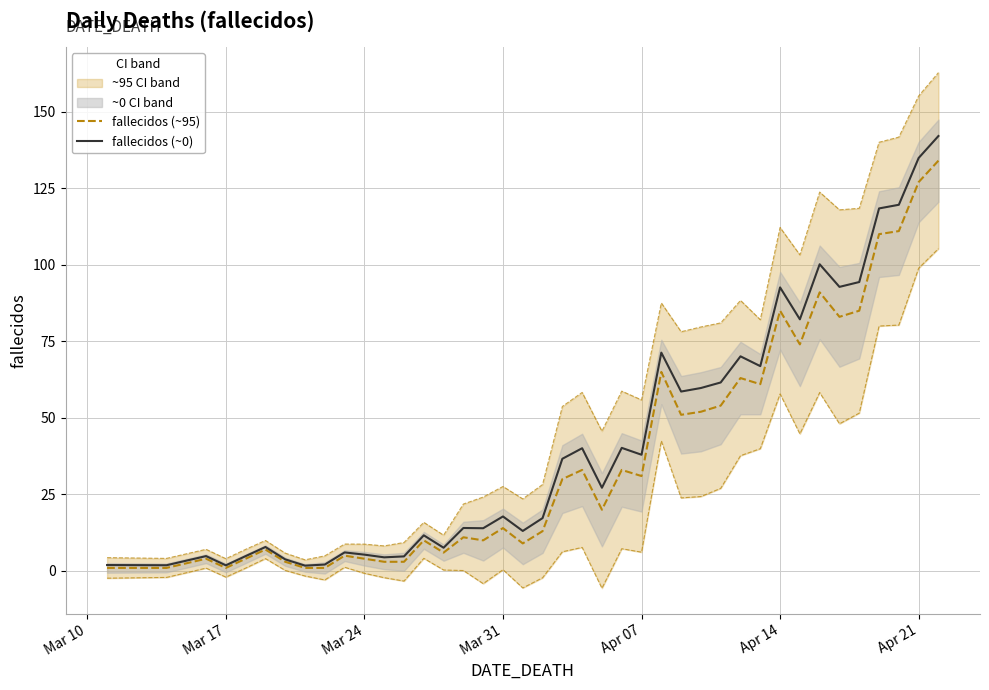

List the series in order of their peak value, highest first.

fallecidos (~0), fallecidos (~95)